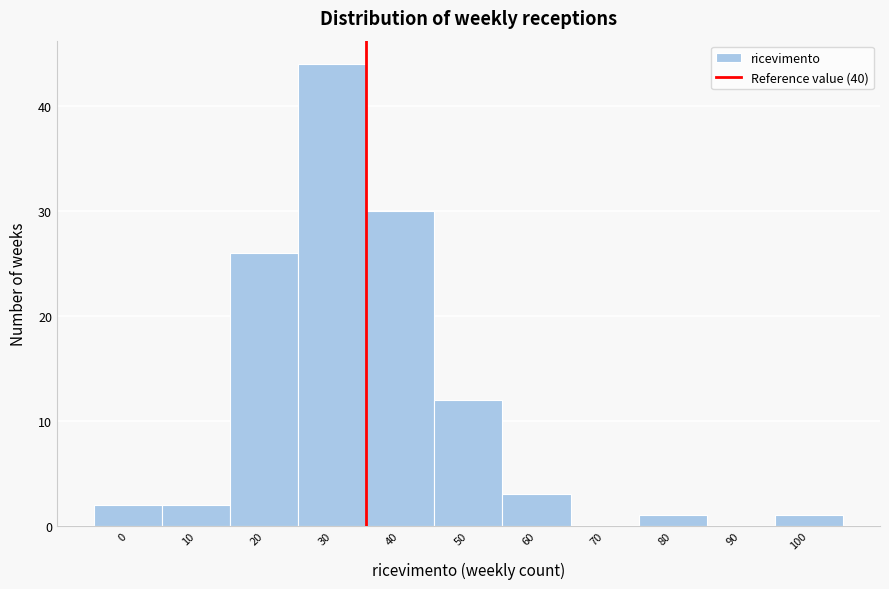

Reading left to right, list all the values displayed in this chart.

0=2	10=2	20=26	30=44	40=30	50=12	60=3	70=0	80=1	90=0	100=1